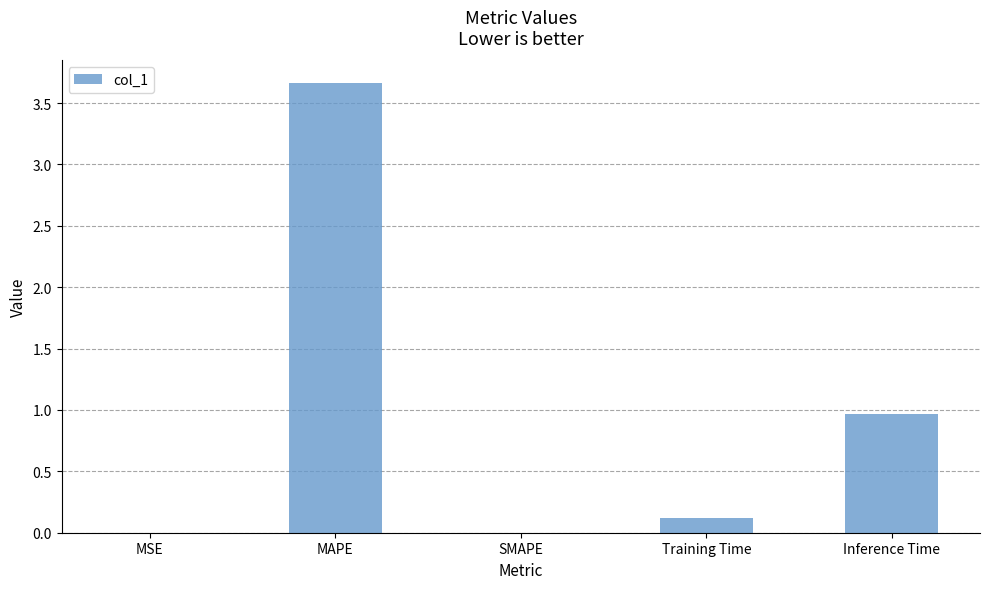

Between Inference Time and MAPE, which is larger?

MAPE